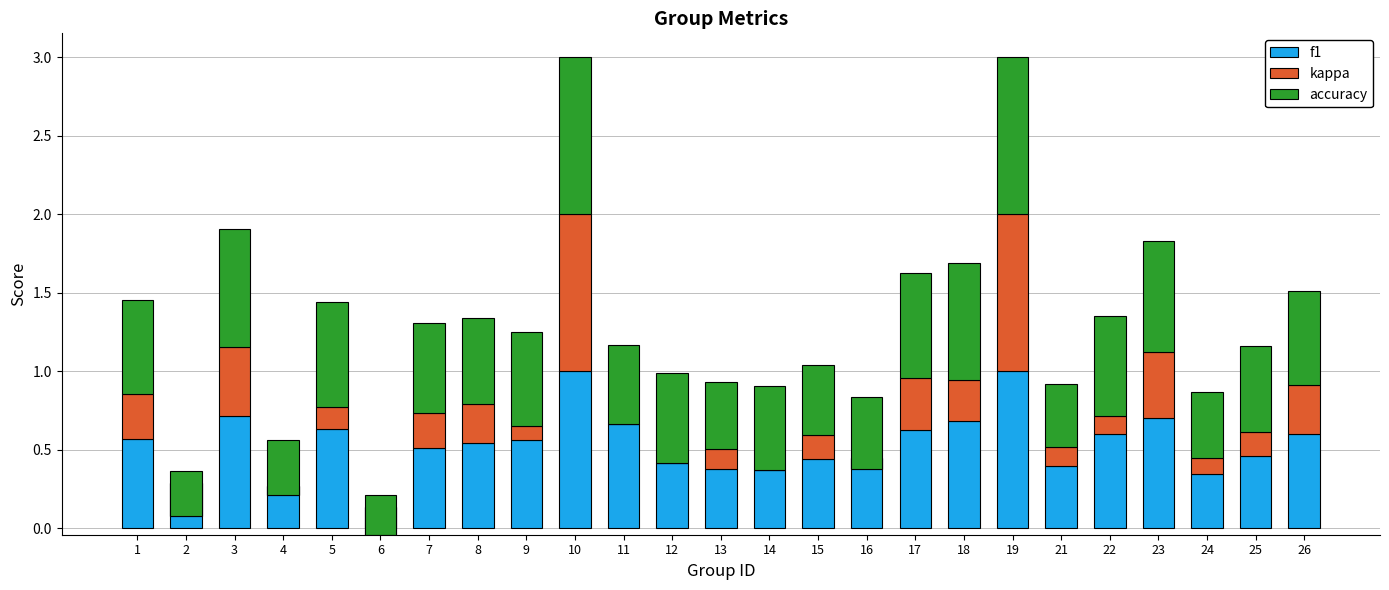

Rank the series at 11 from lowest to highest value.

kappa, accuracy, f1